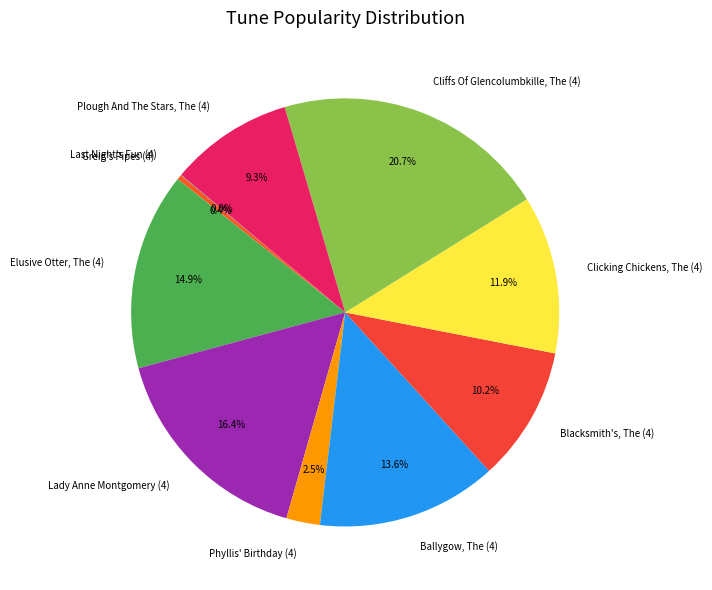

What is the ratio of the value at Lady Anne Montgomery (4) to the value at Blacksmith's, The (4)?

1.6